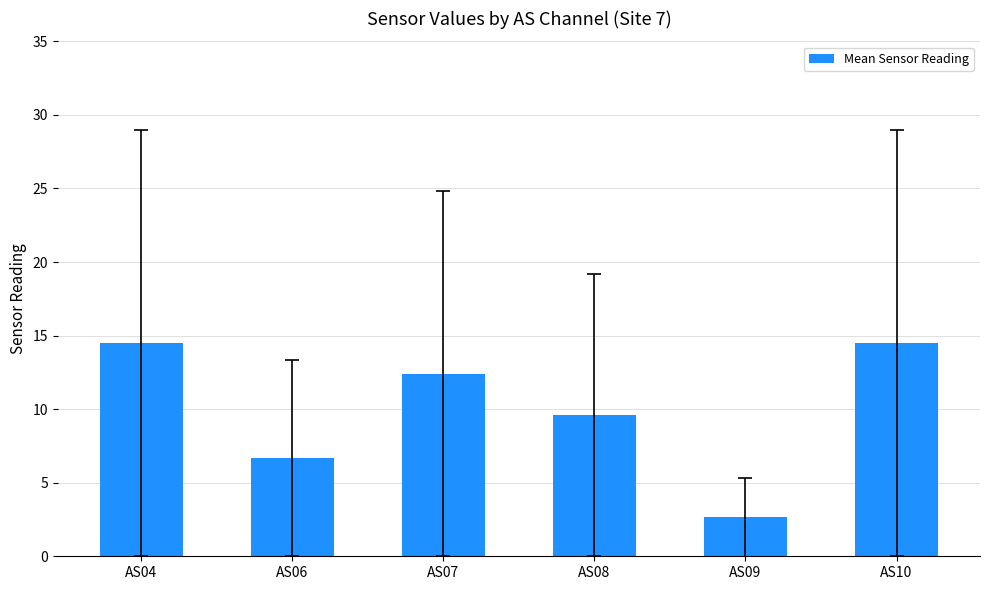

What is the sum of the values at AS10 and AS09?

17.2